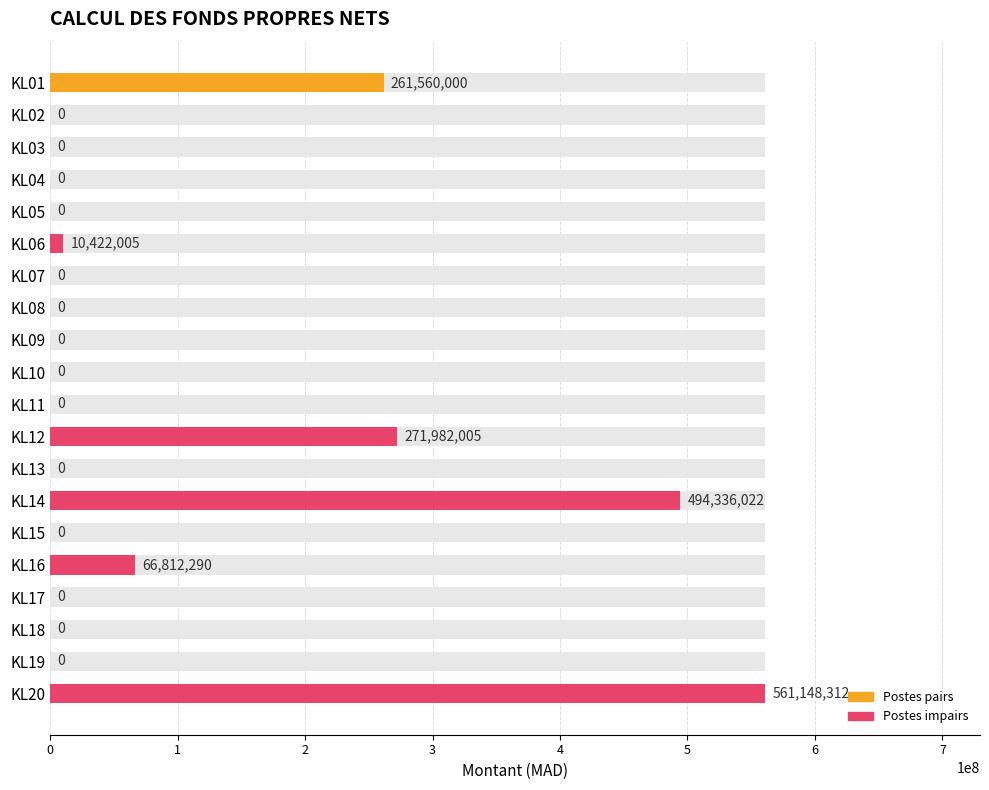

The value at KL20 is 949935156. True or false?

False